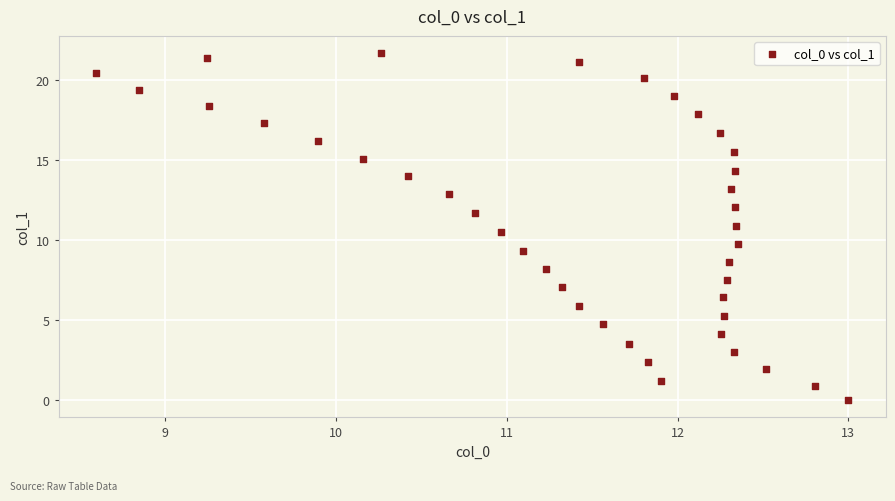

What is the range of Y values (max minus min)?

21.6